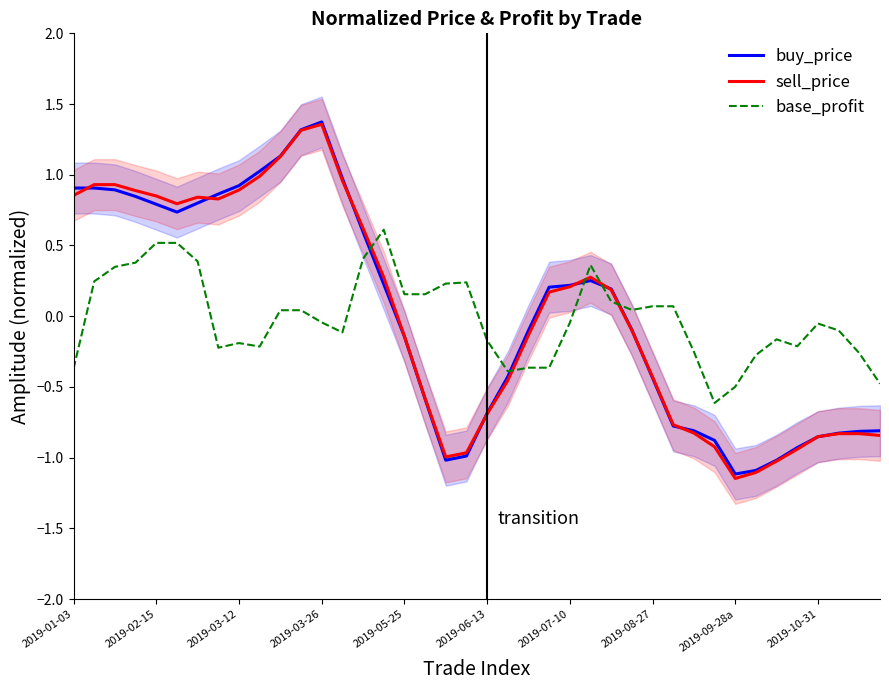

Is the value of base_profit at 2019-09-28a greater than the value of buy_price at 2019-10-31?

Yes